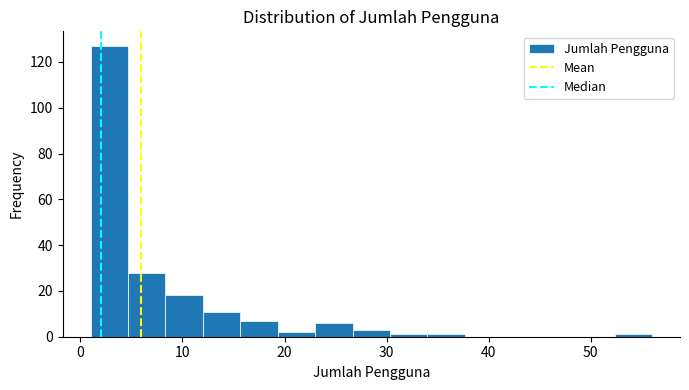

Around what value on the x-axis is the tallest bar? Give the approximate position of its centre, as read against the axis.

3